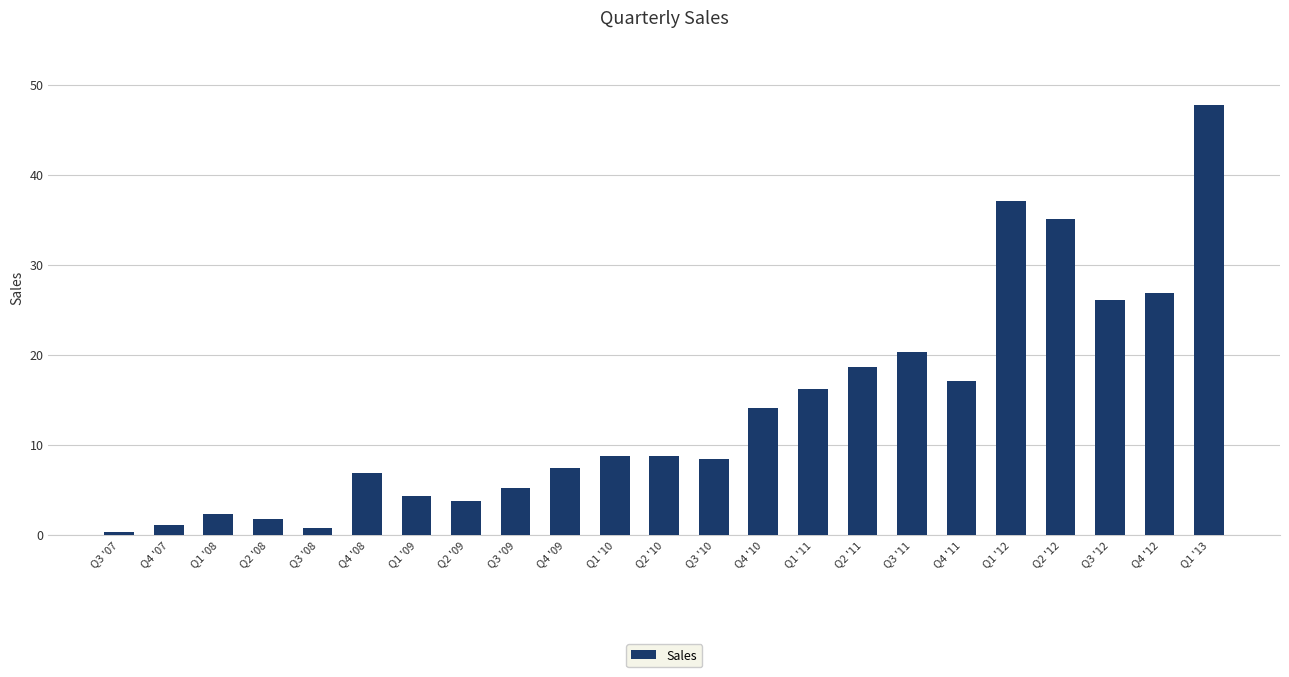

Is it true that the value at Q4 '11 is 6.9?

False